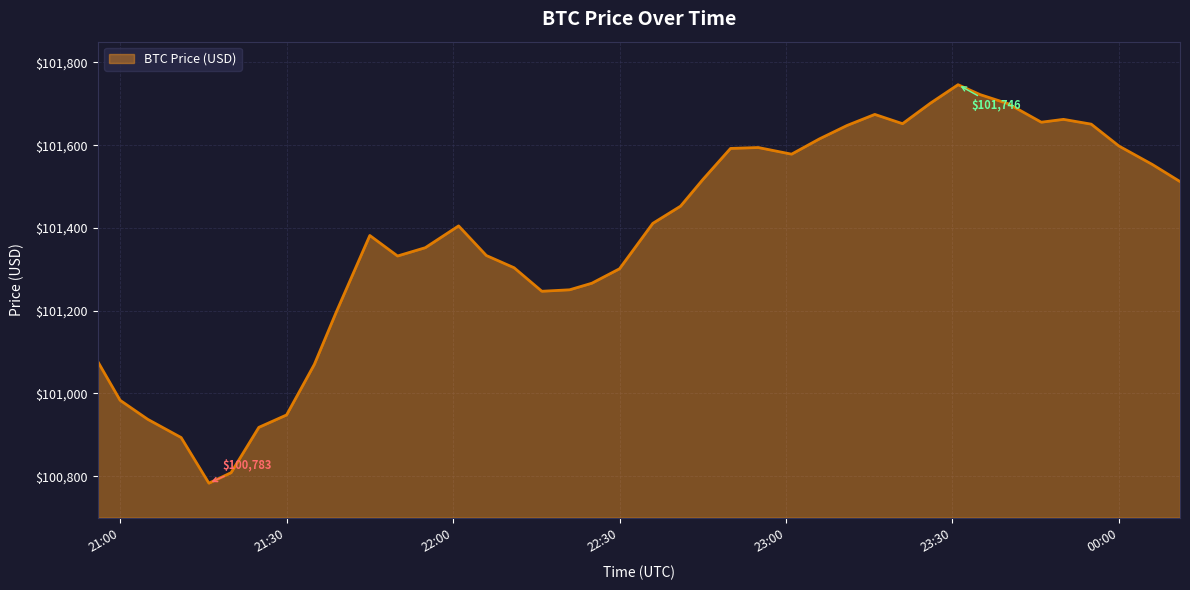

What is the difference between the maximum and minimum values?

962.7